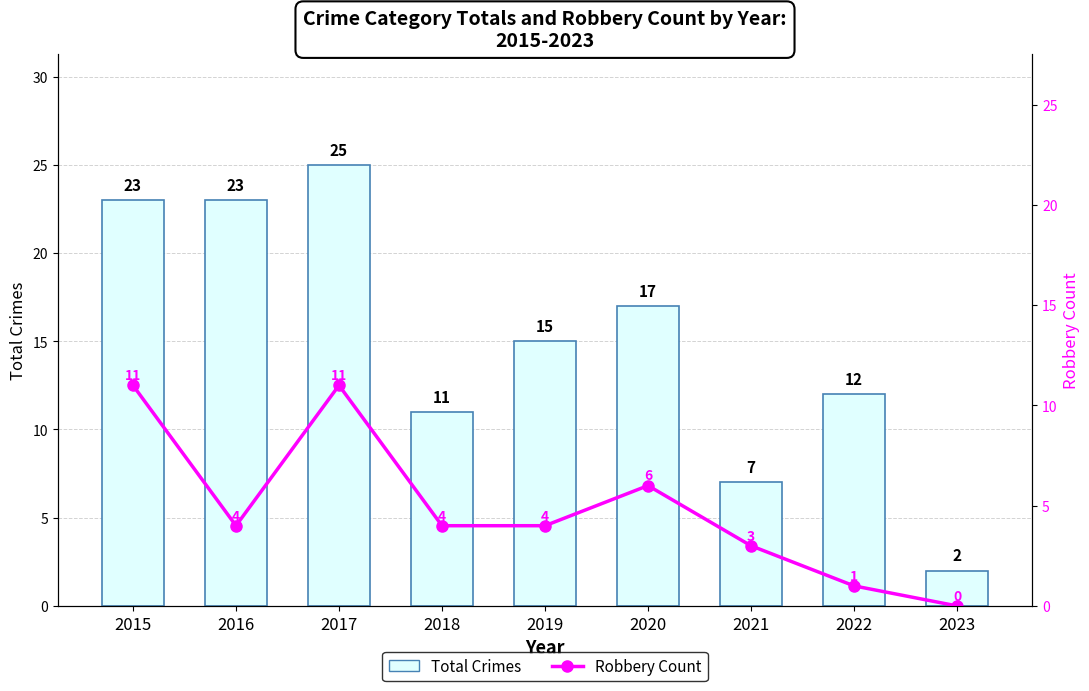

What is the value of the Robbery Count bar at the 8th from the left?

1